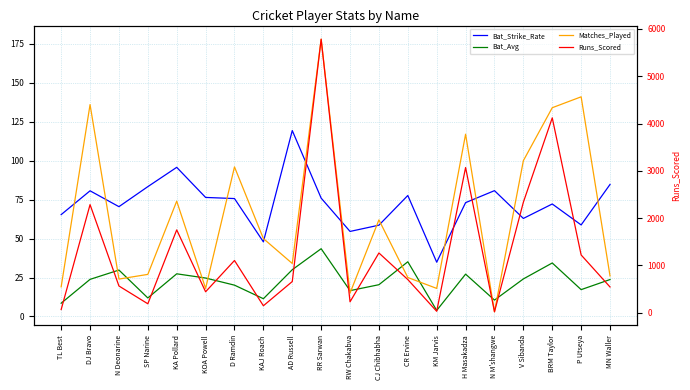

Reading left to right, transcribe all the data shown in this chart.

Bat_Strike_Rate: 65.4	80.7	70.5	83.3	95.7	76.4	75.7	47.9	119.3	76.0	54.6	58.6	77.7	34.8	73.1	80.8	62.9	72.2	58.8	84.8
Bat_Avg: 8.5	23.8	29.8	11.9	27.4	24.7	20.1	11.4	30.0	43.5	16.6	20.4	35.1	3.9	27.2	10.5	24.1	34.3	17.2	23.7
Matches_Played: 19.0	136.0	24.0	27.0	74.0	18.0	96.0	50.0	34.0	178.0	15.0	62.0	25.0	18.0	117.0	3.0	100.0	134.0	141.0	26.0
Runs_Scored: 68.0	2286.0	566.0	190.0	1752.0	444.0	1105.0	148.0	660.0	5783.0	232.0	1264.0	702.0	31.0	3070.0	21.0	2337.0	4120.0	1222.0	545.0